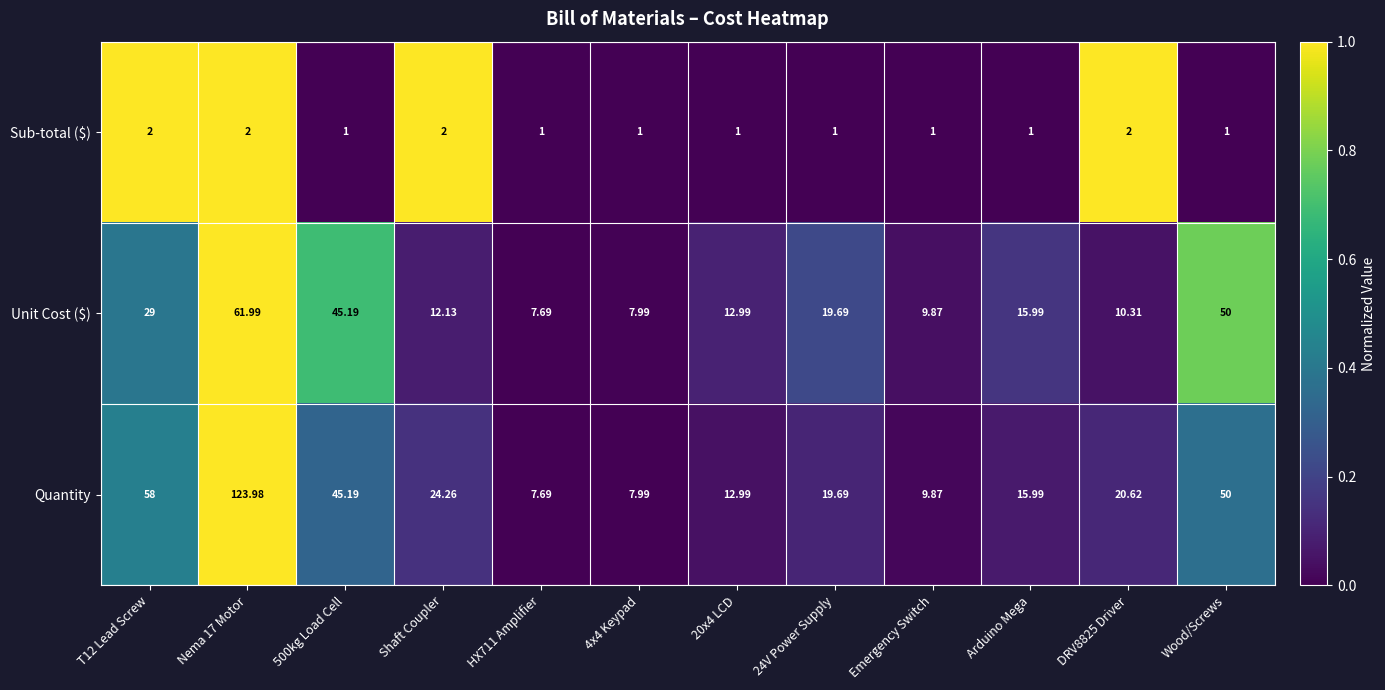

Which series has the widest spread of values?

Quantity